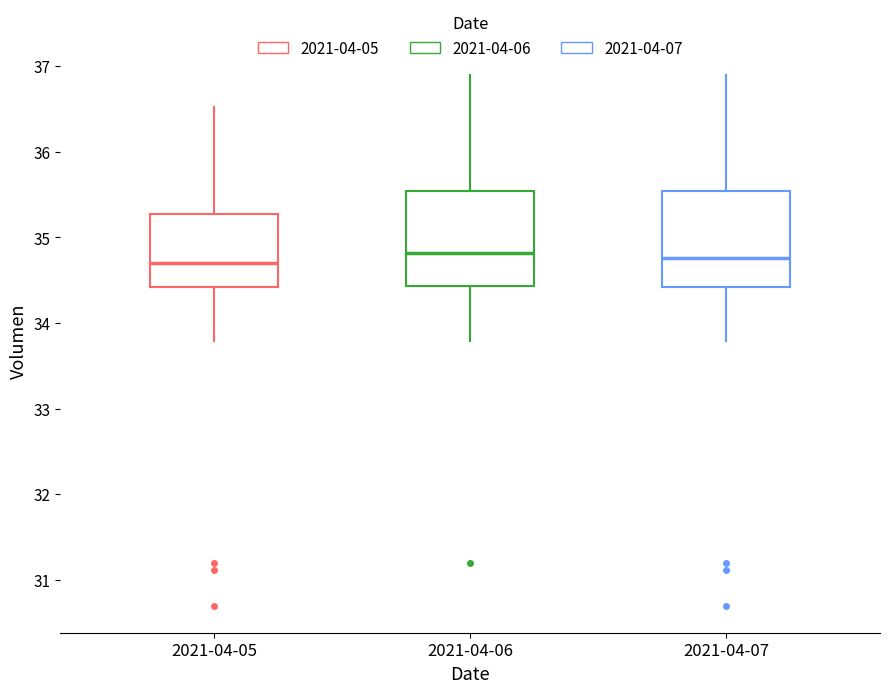

Reading left to right, read every box against the y-axis: the position of its median line, the range the box covers, and the ends of its whiskers. The values are not printed on the chart, so give them approximately, as read against the axis.

2021-04-05: median 34.7, box 34.4 to 35.3, whiskers 33.8 to 36.5
2021-04-06: median 34.8, box 34.4 to 35.5, whiskers 33.8 to 36.9
2021-04-07: median 34.8, box 34.4 to 35.5, whiskers 33.8 to 36.9